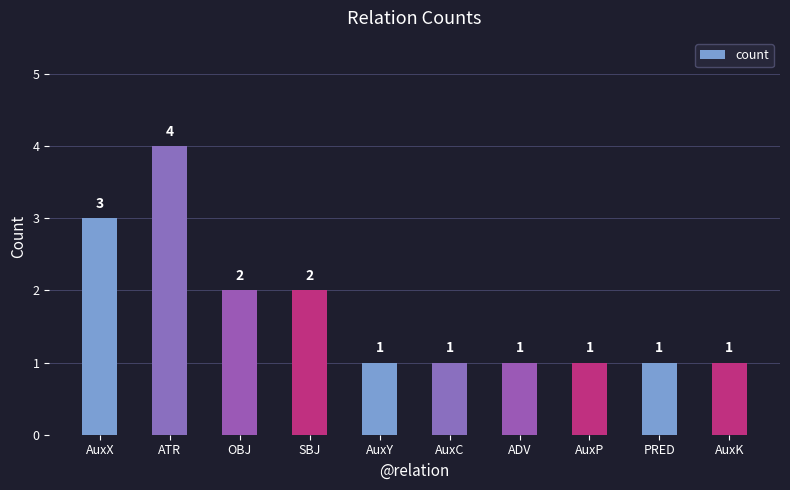

What is the sum of the values at AuxX and AuxY?

4